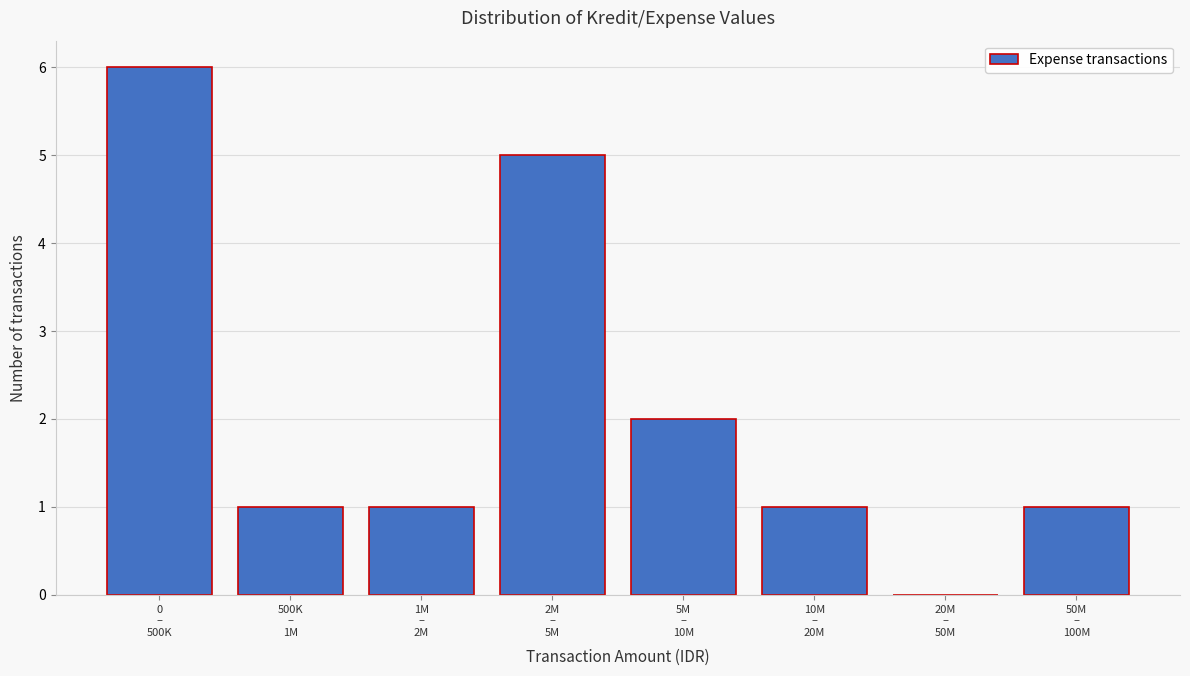

What is the maximum value shown in the chart?

6